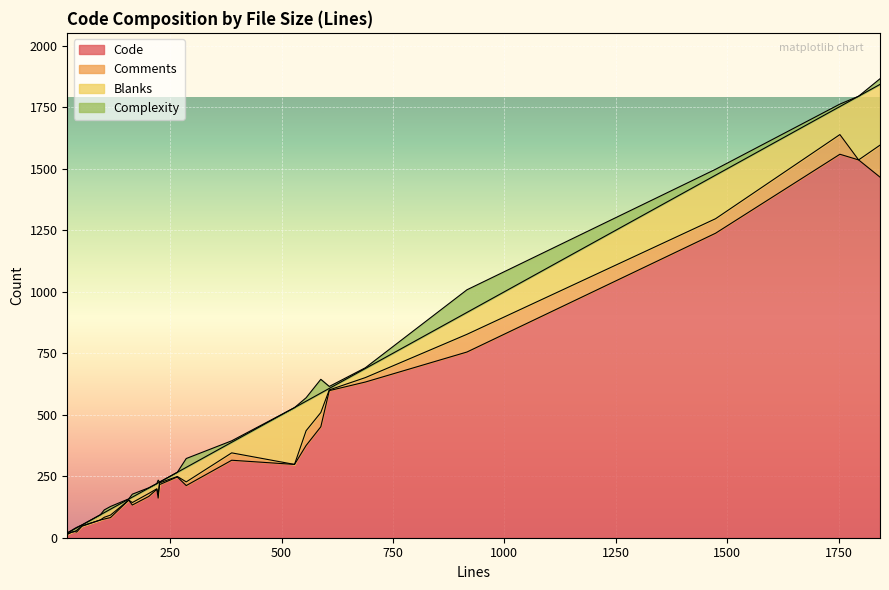

The value of Complexity at 18 is 12. True or false?

True